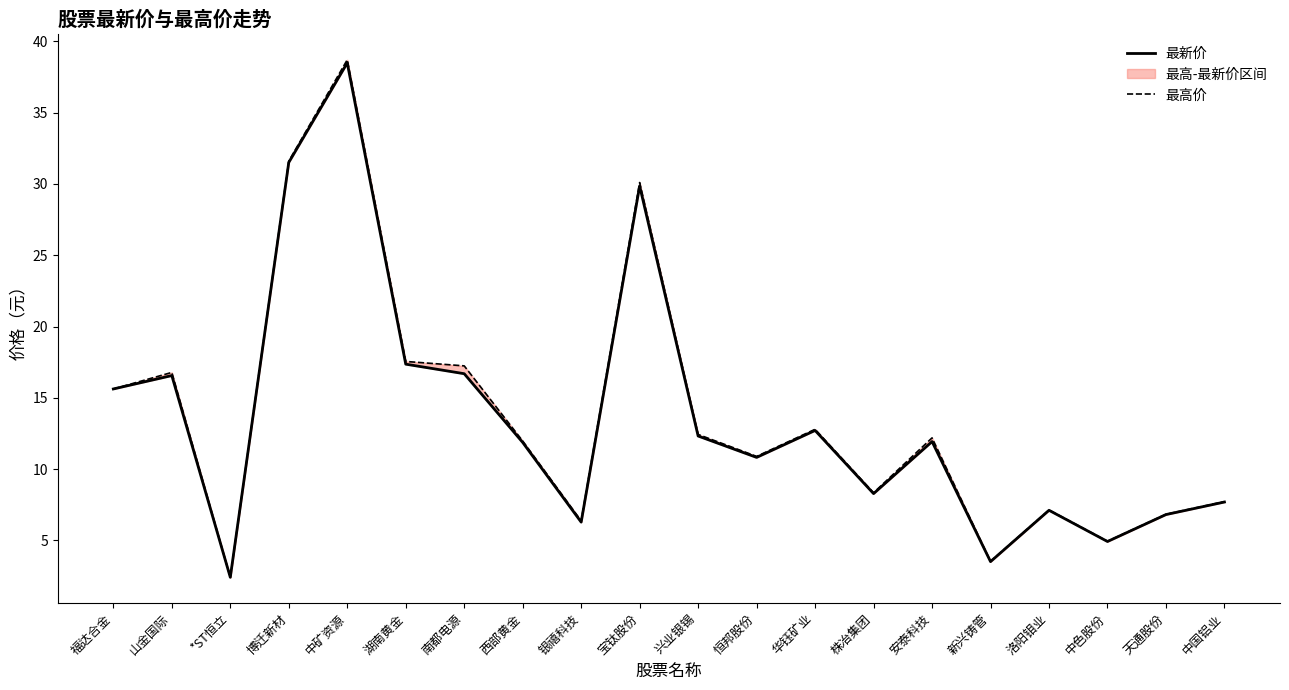

Where is the first local minimum for 最高价?

*ST恒立